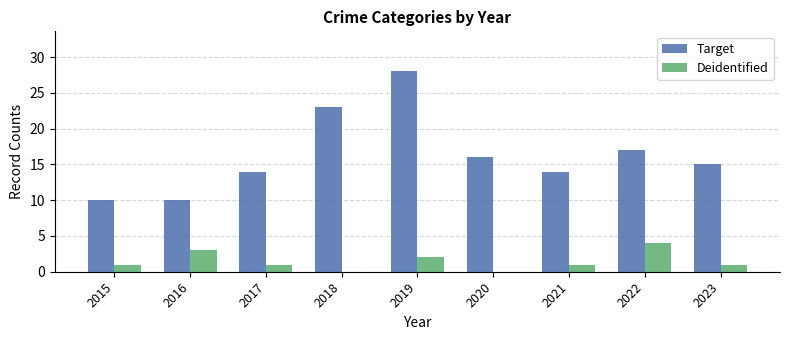

Which category has the highest value in the Target series?

2019